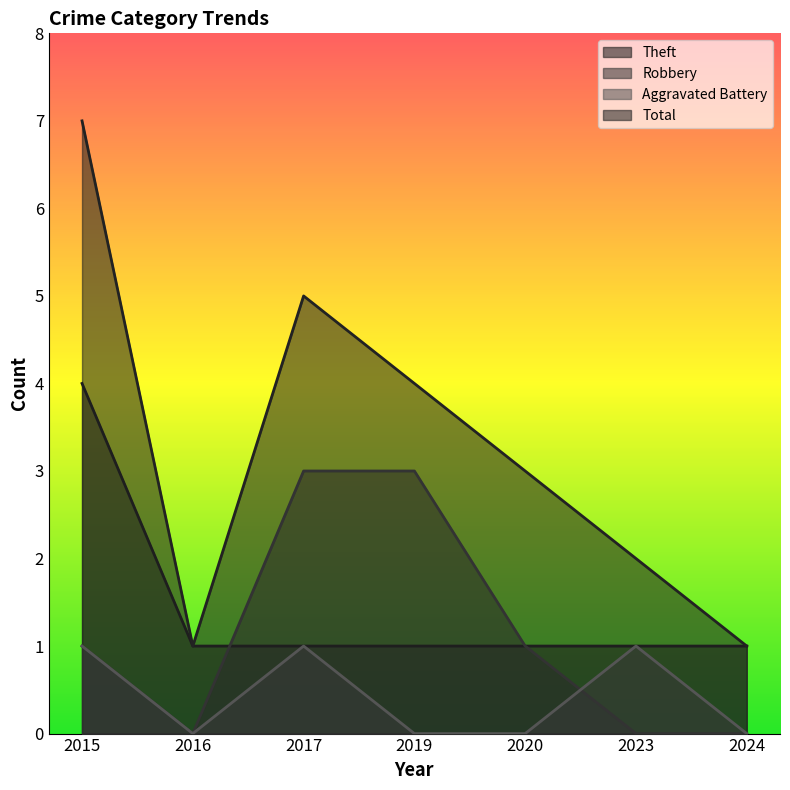

Count the number of data series in this chart.

4